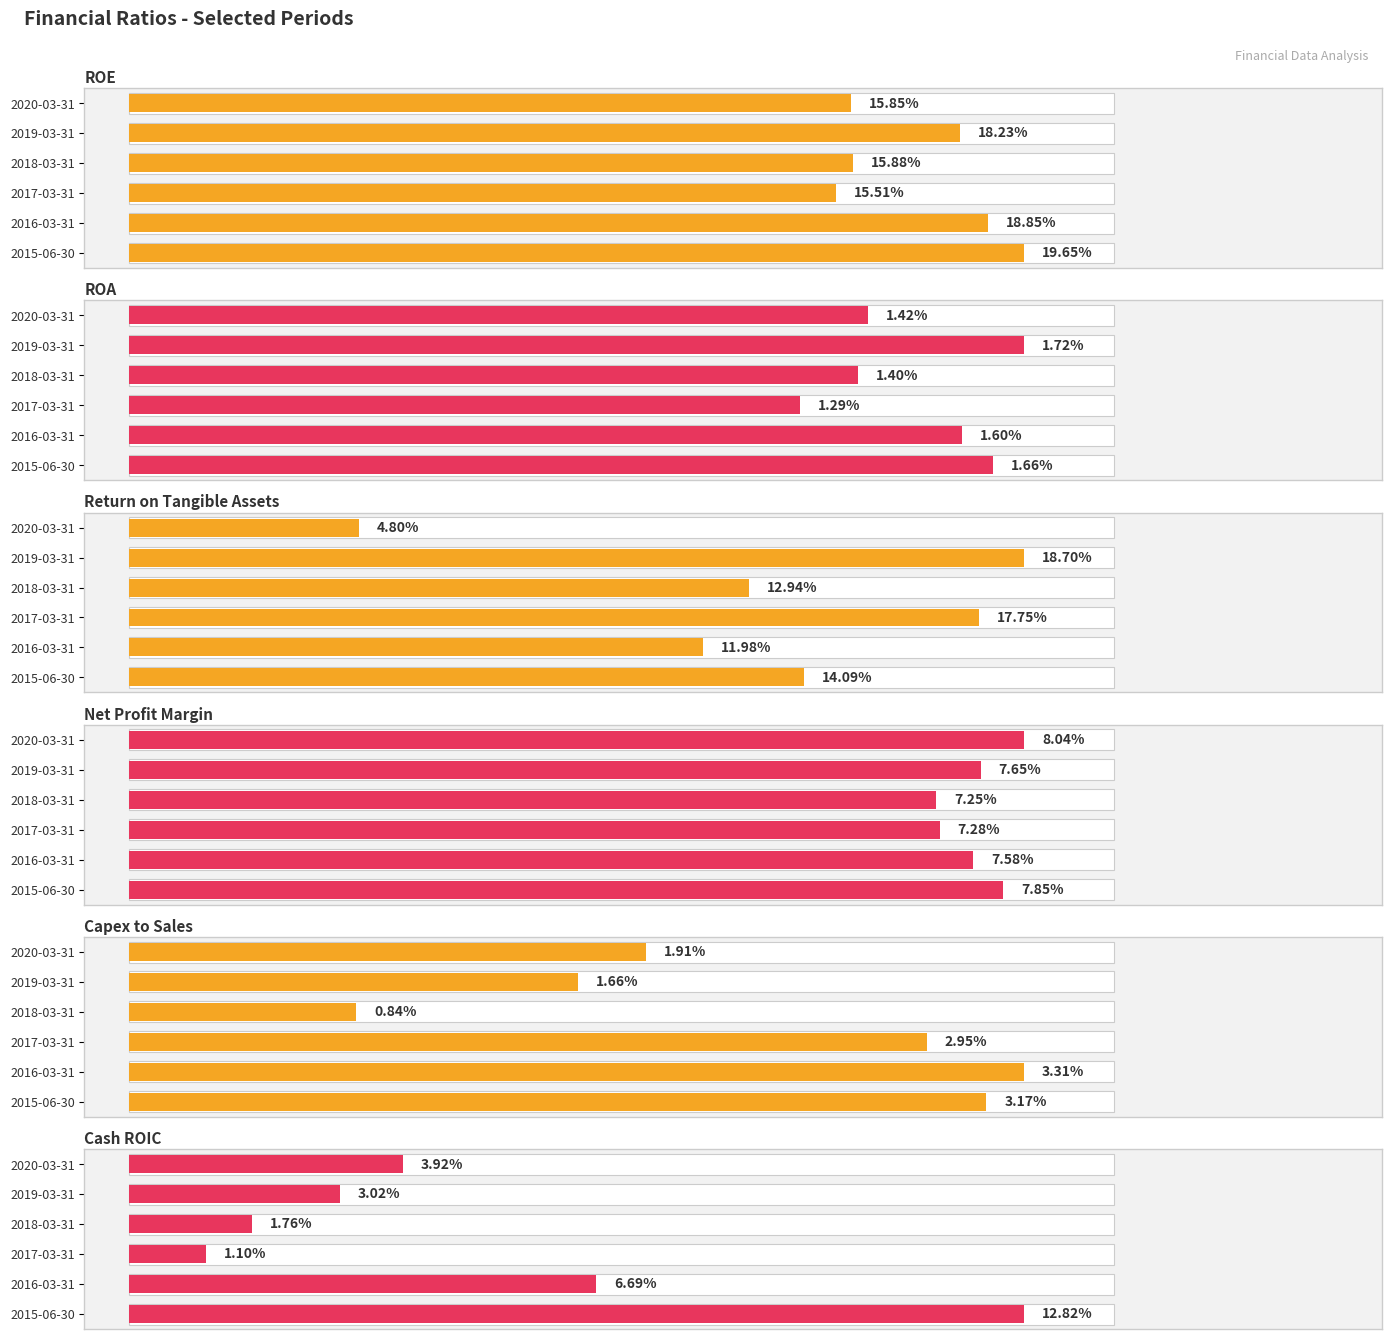

How many Return on Tangible Assets values are between 0 and 1?

6